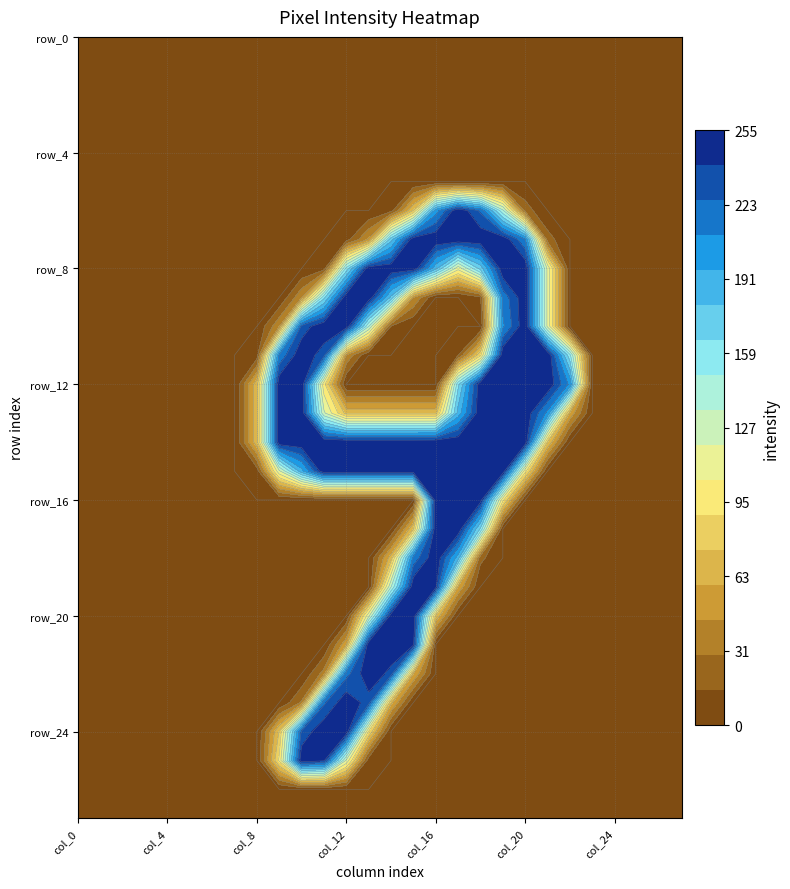

What is the total value across all series at col_14?

2201